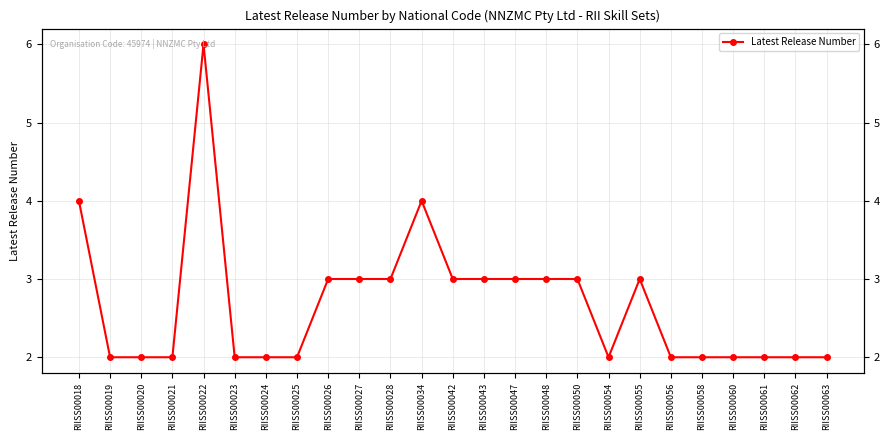

Approximately how many times larger is the value at RIISS00050 compared to RIISS00022?

0.5